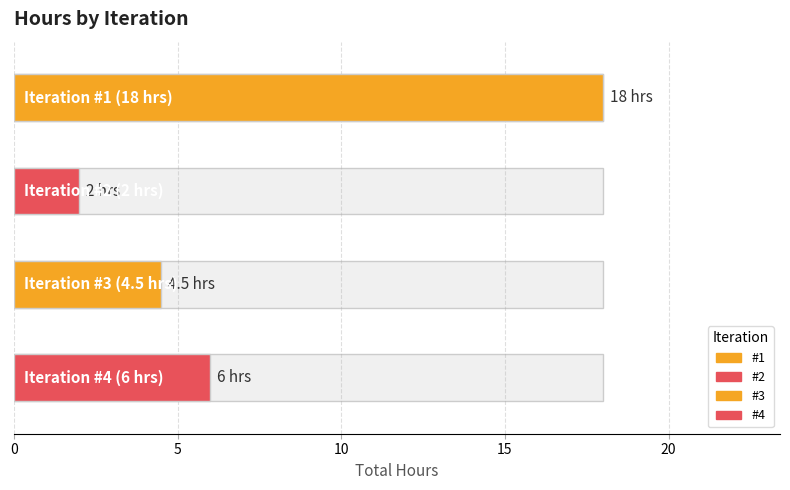

How many series are shown in this chart?

4